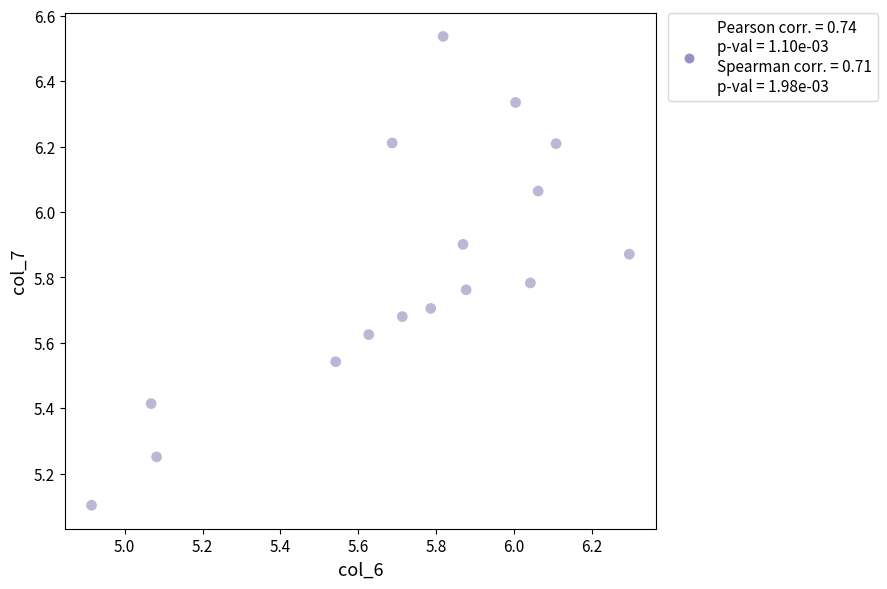

What Y value in the scatter plot is closest to 5?

5.1